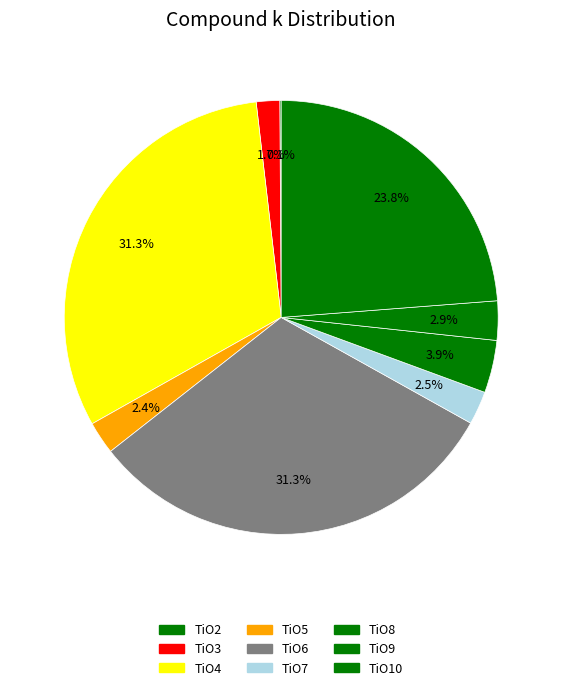

What is the change in value from TiO3 to TiO4?

+22388.7